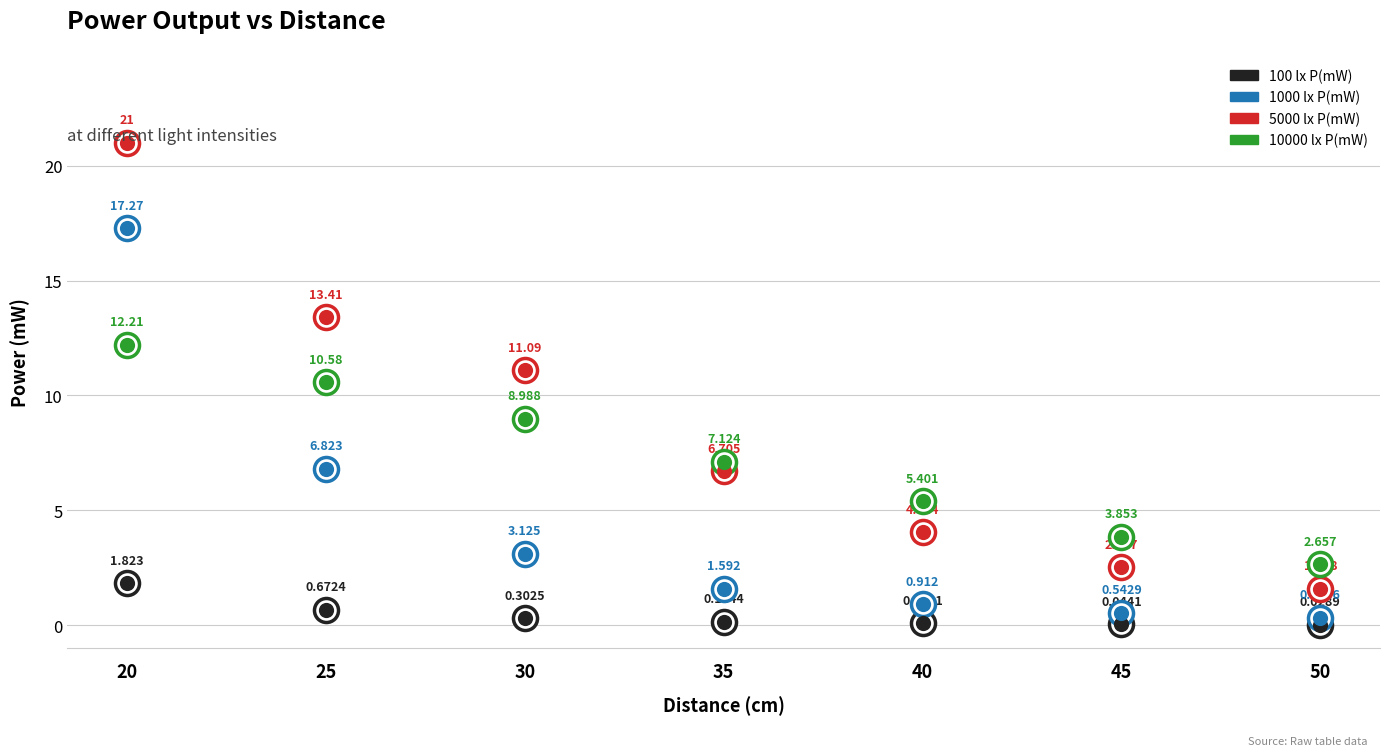

Which series has the largest Y range (max minus min)?

5000 lx P(mW)